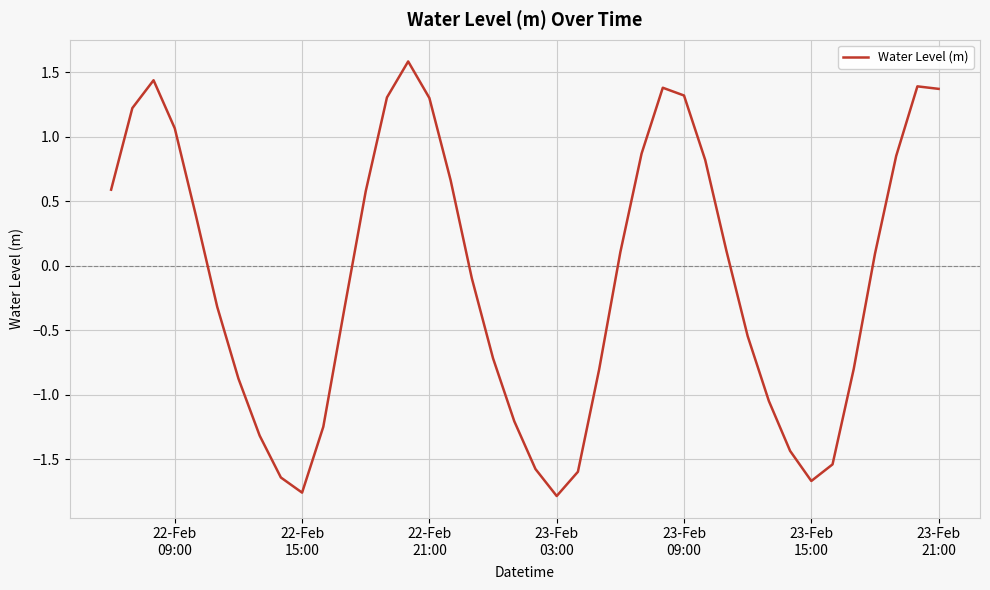

What is the maximum value shown in the chart?

1.6